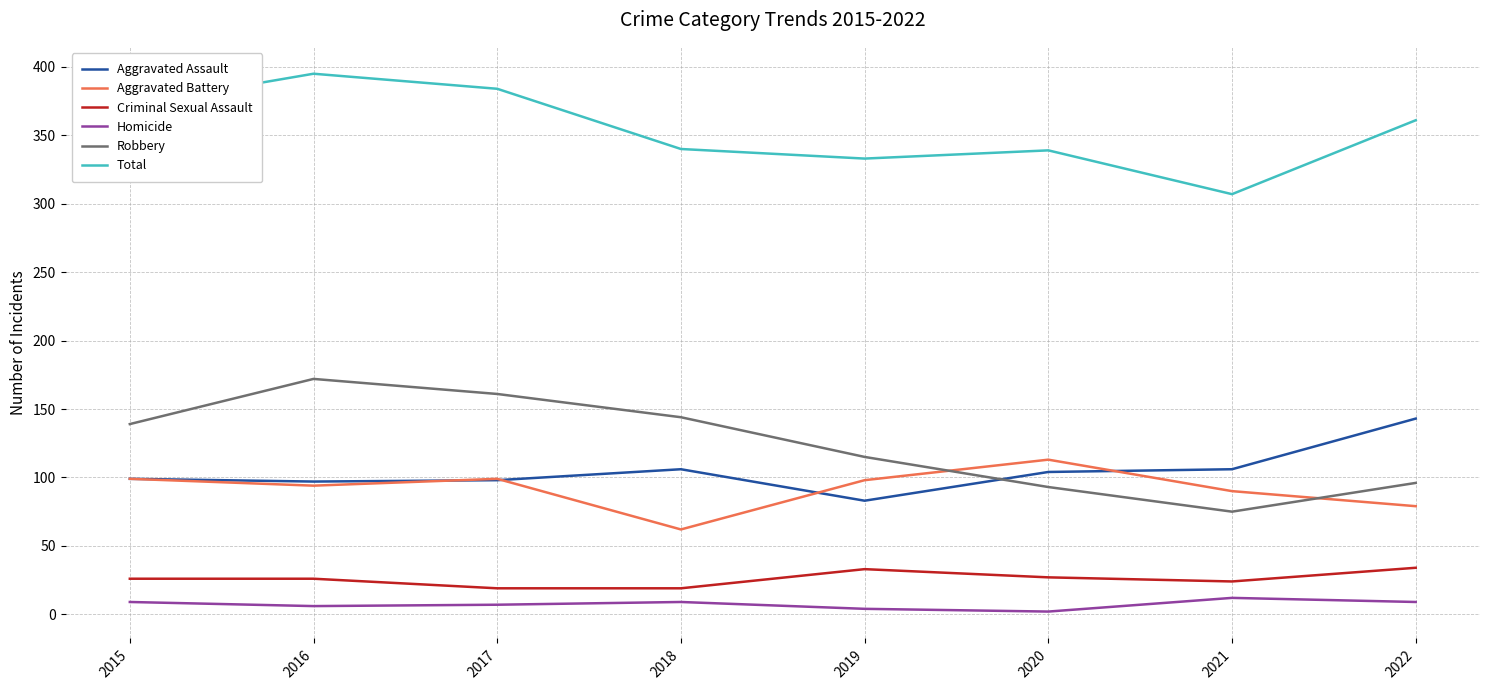

What is the difference between the highest and lowest values at 2020?

337